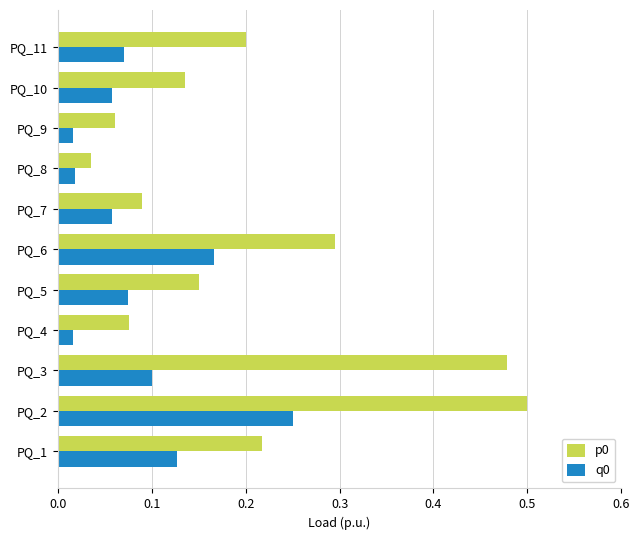

What is the sum of the p0 values at PQ_8 and PQ_1?

0.3